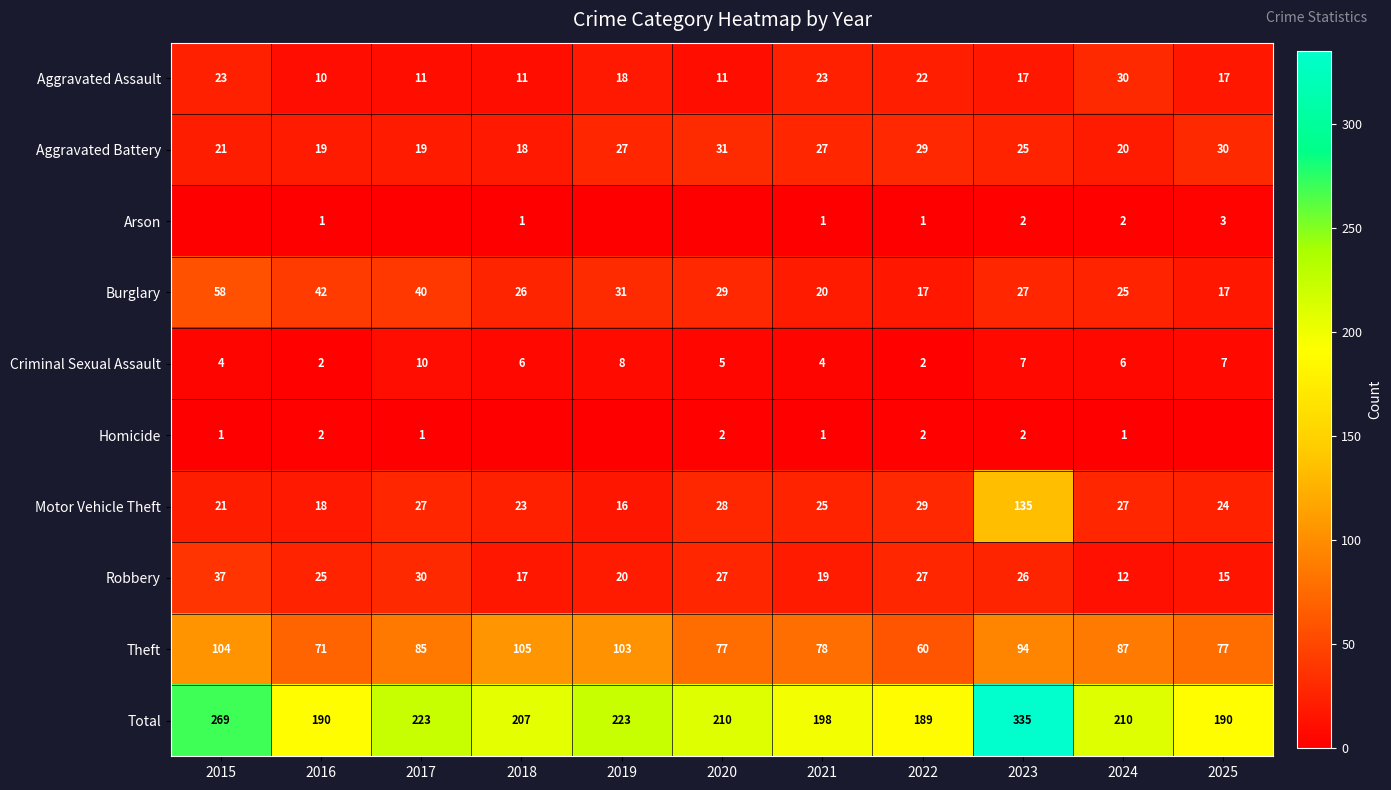

Count the number of data series in this chart.

10